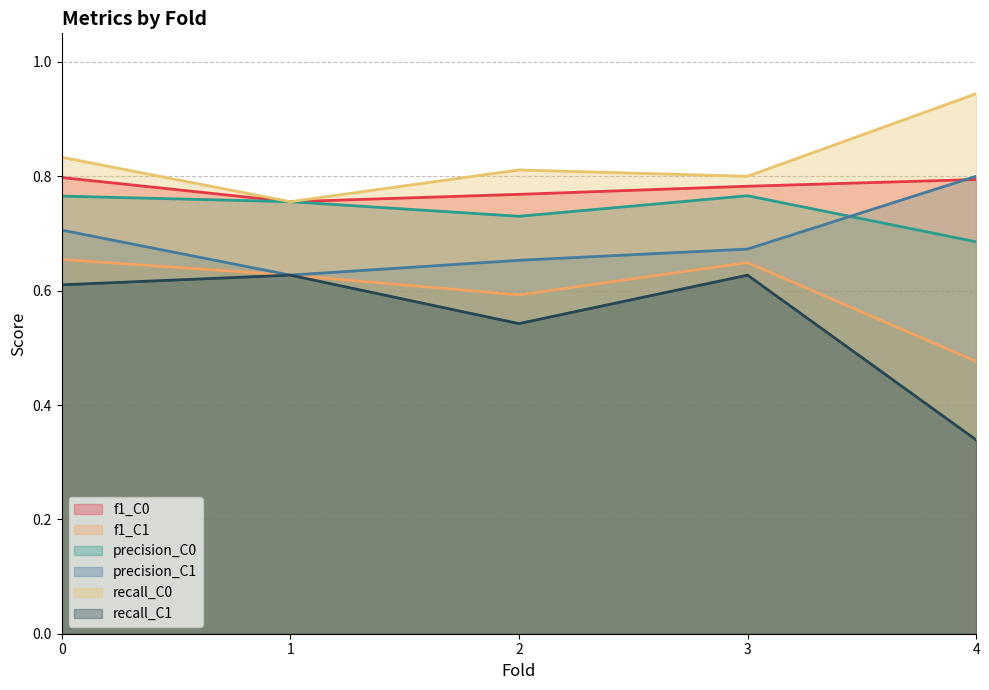

Which category has the lowest value across all series?

4